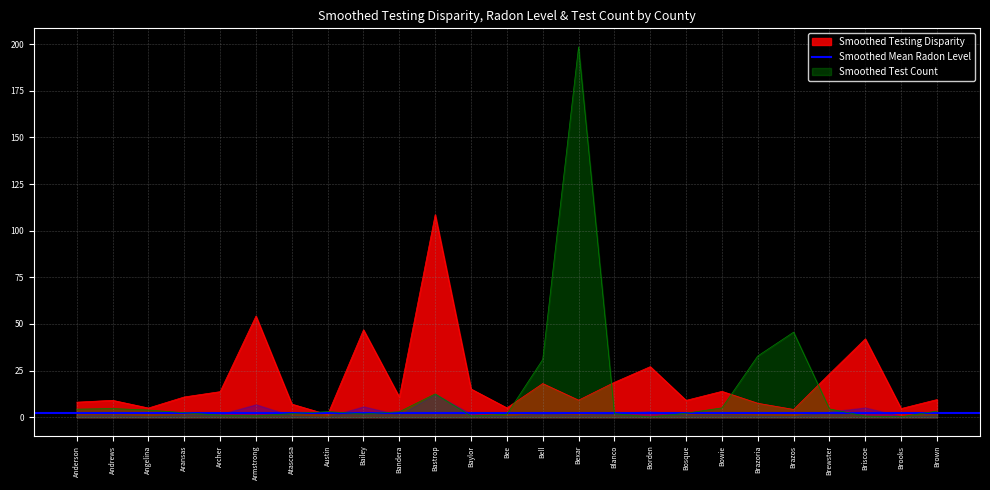

Where is Smoothed Test Count nearest to the value 99?

Brazos